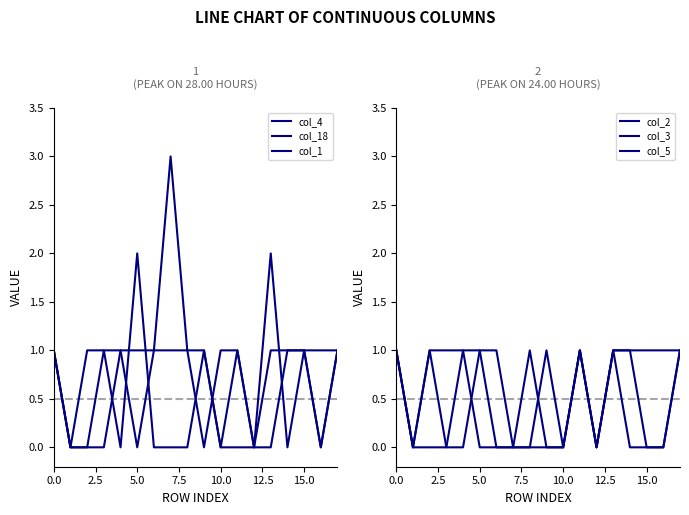

At how many categories does at least one series exceed 2?

1